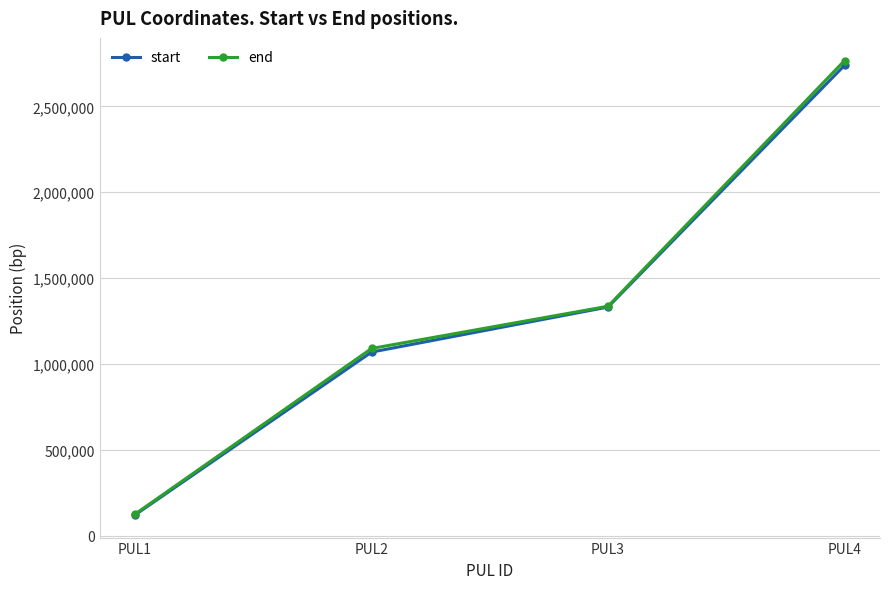

Is the value of end at PUL3 greater than the value of start at PUL4?

No